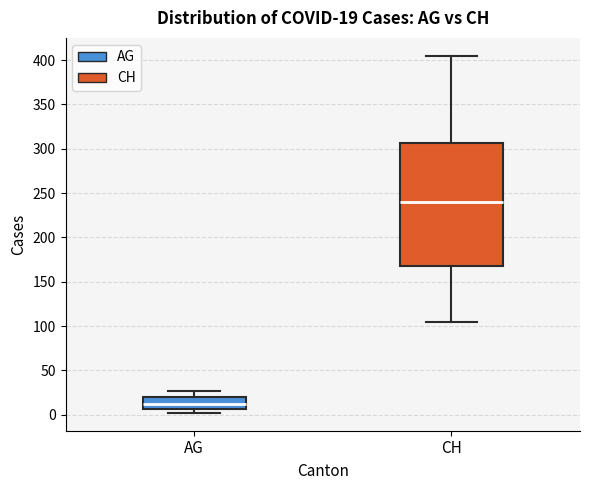

Which box's median line is the highest?

CH